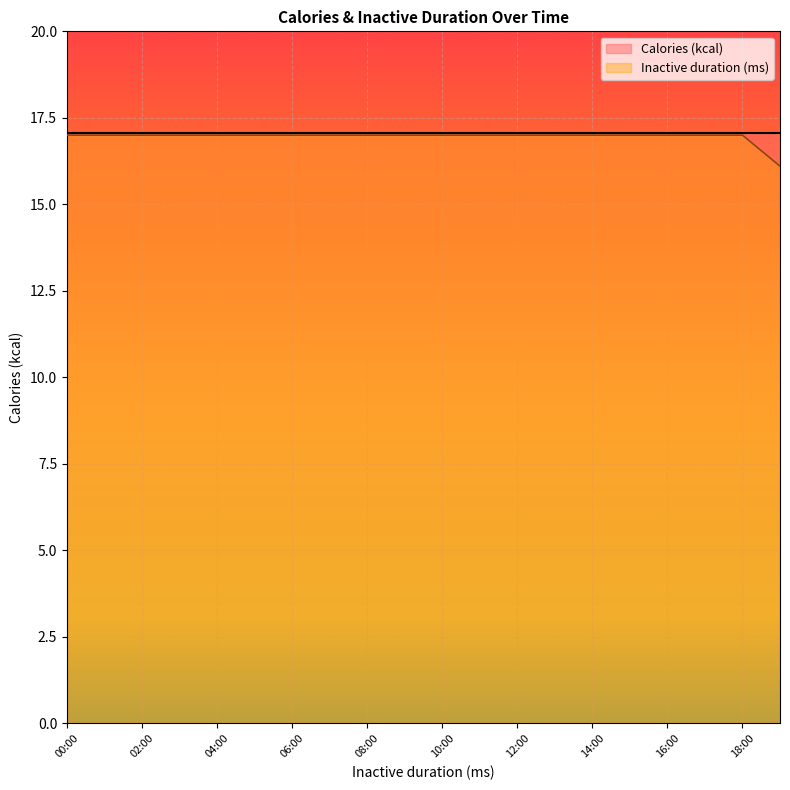

True or false: the data shows 17.0 at 07:00.

True